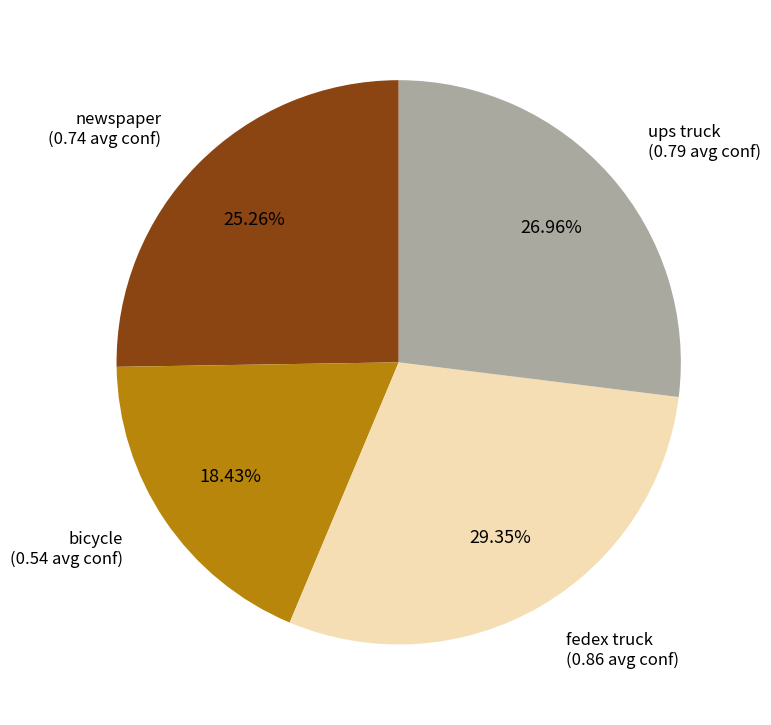

To the nearest percent, what is the combined percentage of bicycle and newspaper?

44%